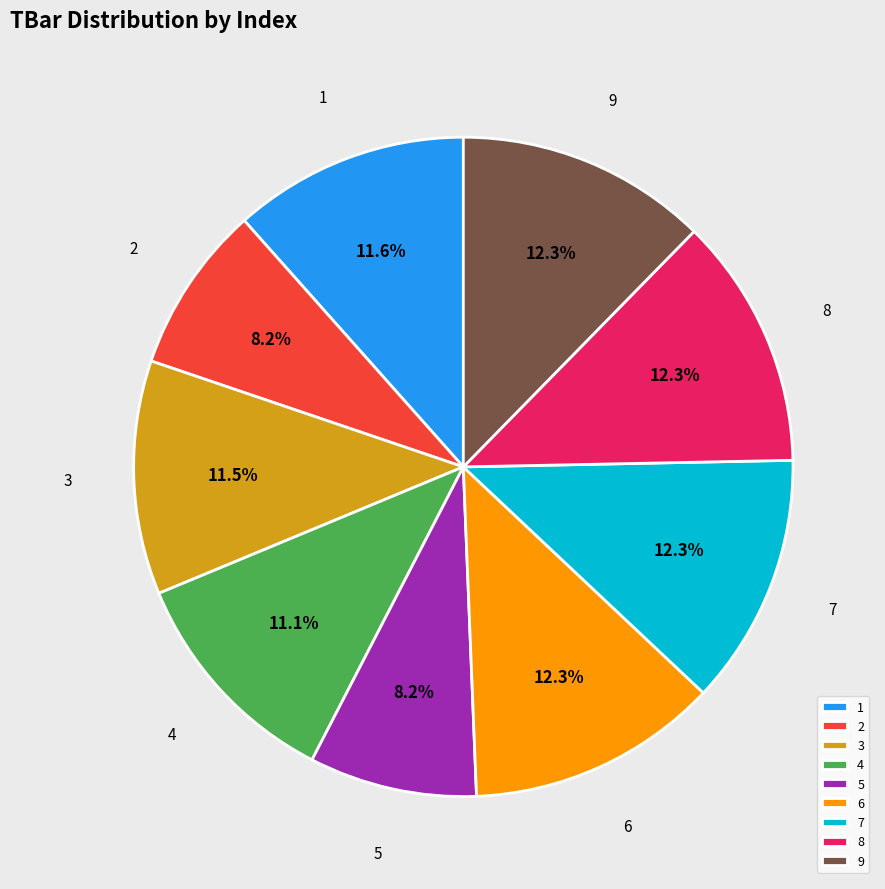

Approximately how many times larger is the value at 8 compared to 5?

1.5